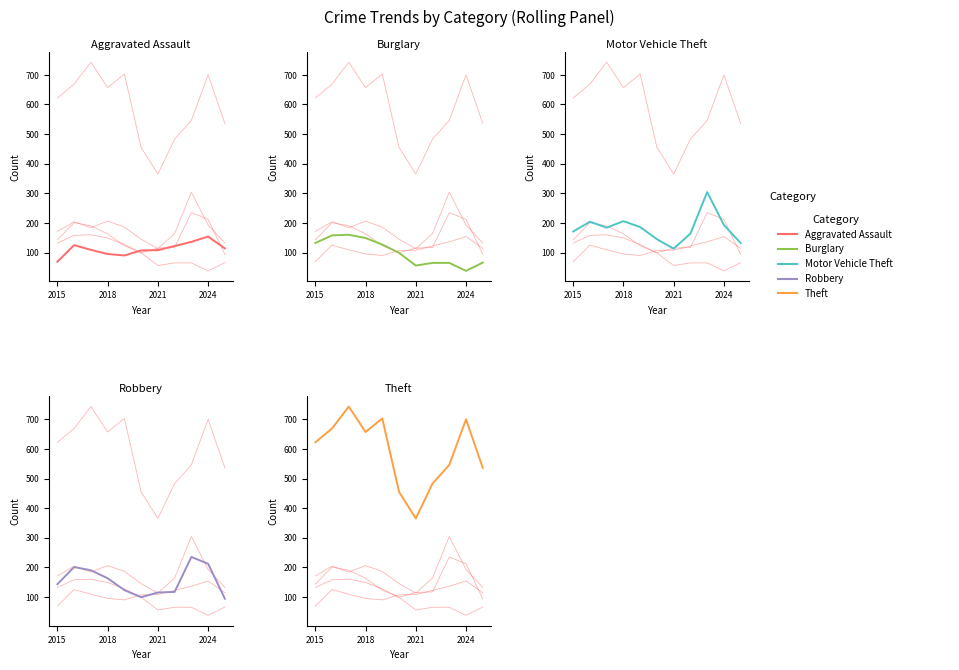

True or false: Theft and Burglary intersect in this chart.

False